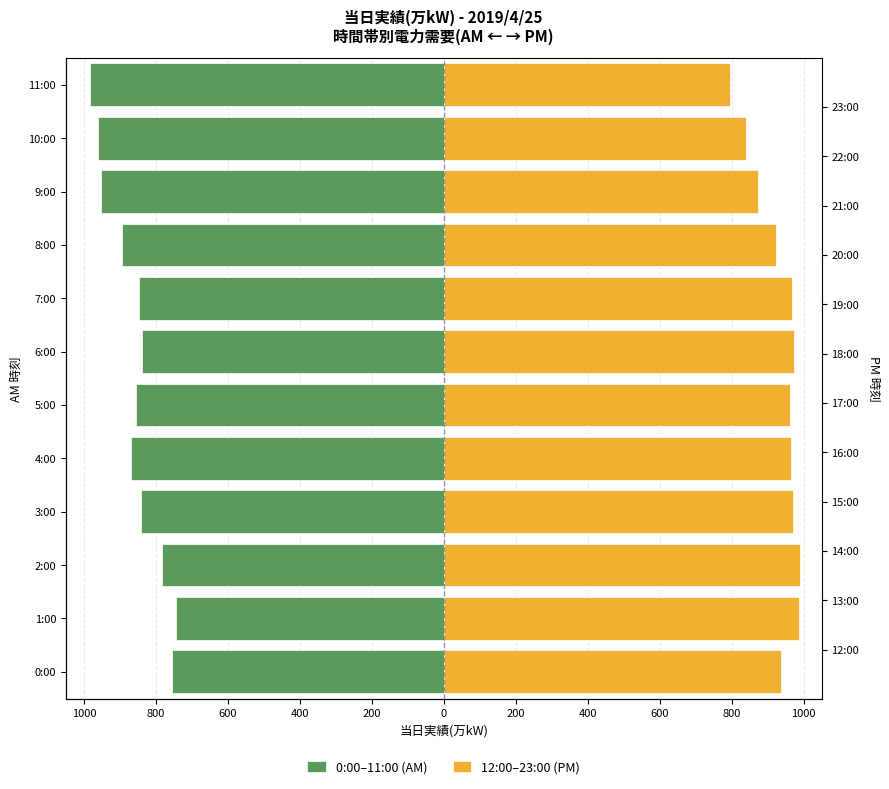

What is the difference between the second highest and minimum values in the 0:00–11:00 (AM) series?

228